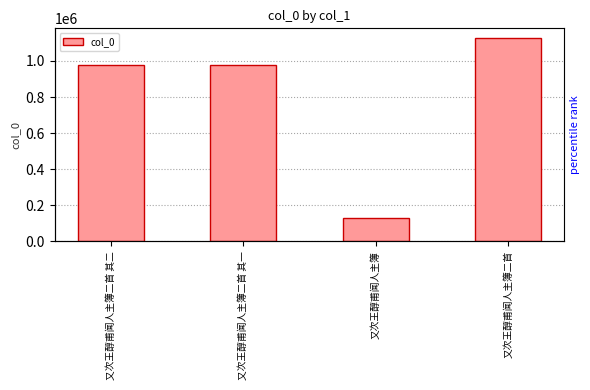

List the labels in order of value, smallest first.

又次王醇甫闻人主簿, 又次王醇甫闻人主簿二首 其一, 又次王醇甫闻人主簿二首 其二, 又次王醇甫闻人主簿二首